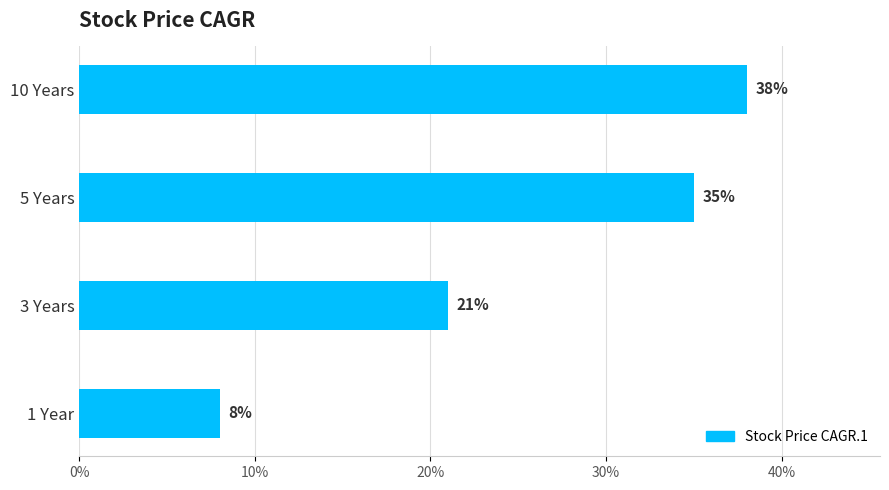

What is the maximum value shown in the chart?

38